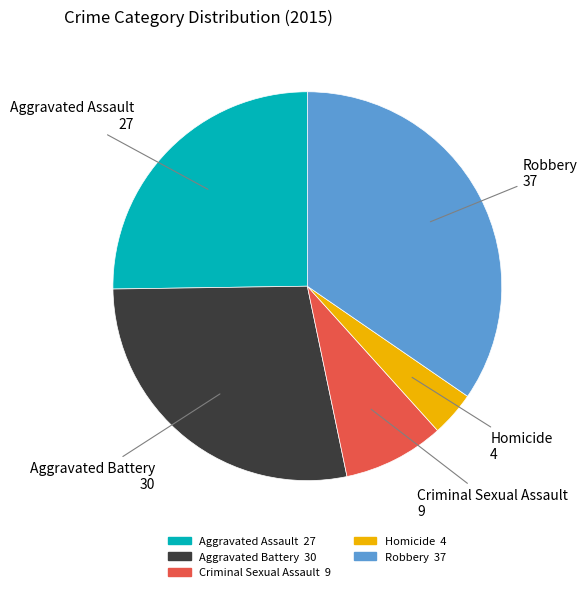

What is the ratio of the value at Criminal Sexual Assault to the value at Robbery?

0.2